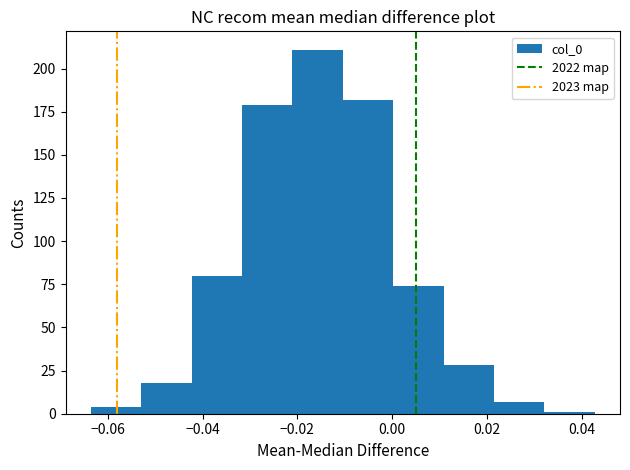

Reading left to right, transcribe this chart: for each bar, give the range it covers on the x-axis and its height. Neither the bar edges nor the heights are printed on the chart, so give them approximately, as read against the axes.

-0.064 to -0.052: under 5
-0.052 to -0.042: 20
-0.042 to -0.032: 80
-0.032 to -0.022: 180
-0.022 to -0.010: 210
-0.010 to 0.000: 180
0.000 to 0.010: 75
0.010 to 0.022: 30
0.022 to 0.032: 5
0.032 to 0.042: under 5